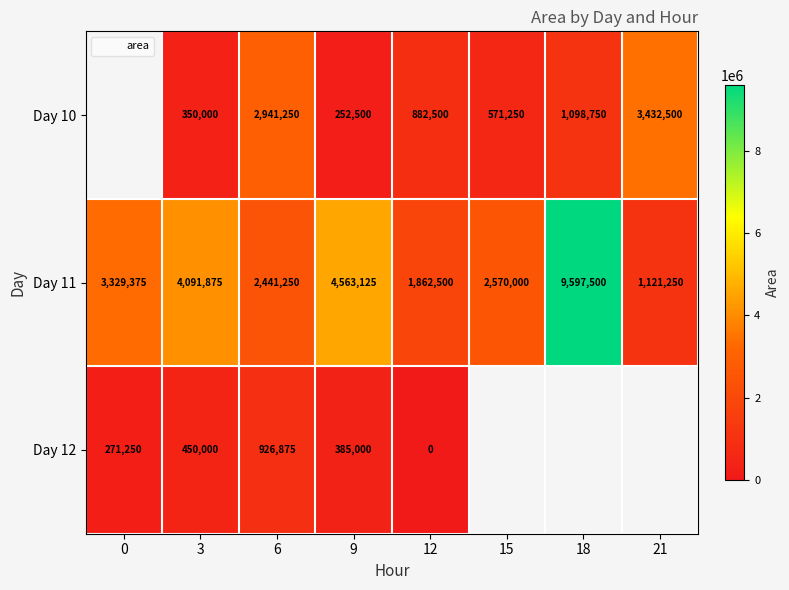

True or false: Day 10 has a value of 352321.4 at 18.

False